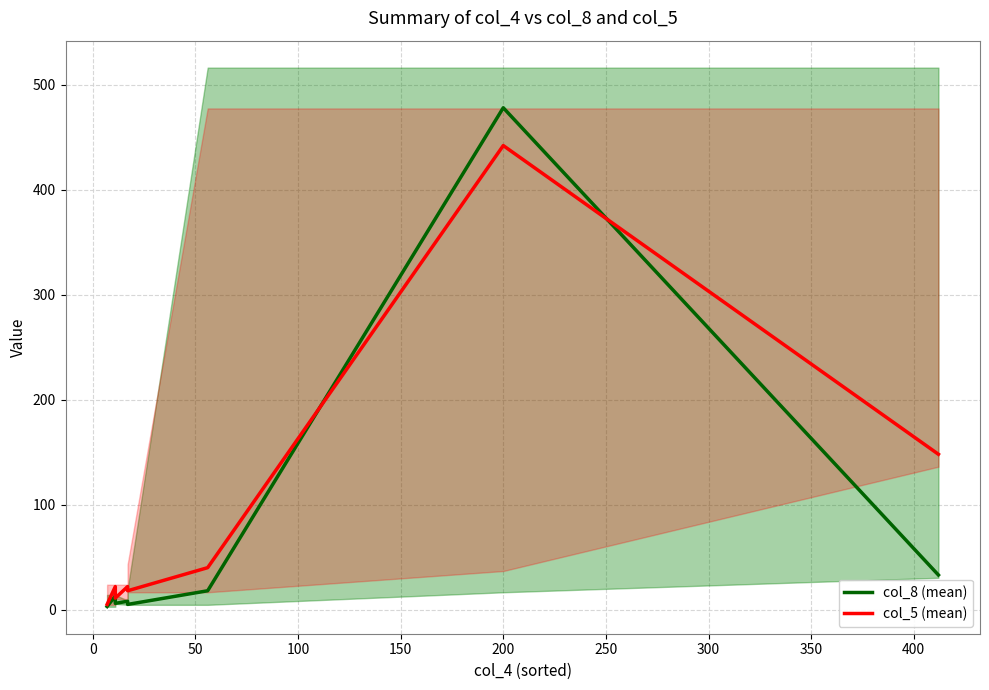

Which series has the largest total across all categories?

col_5 (mean)